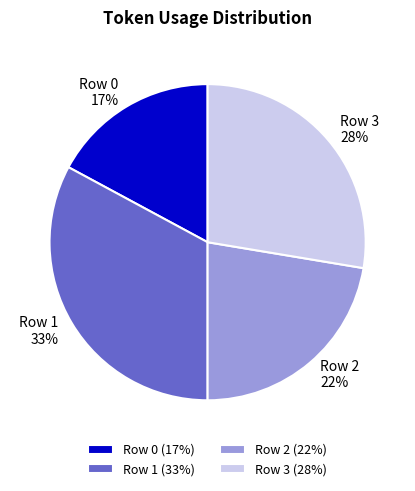

Is it true that Row 2 is 22% of the pie?

True